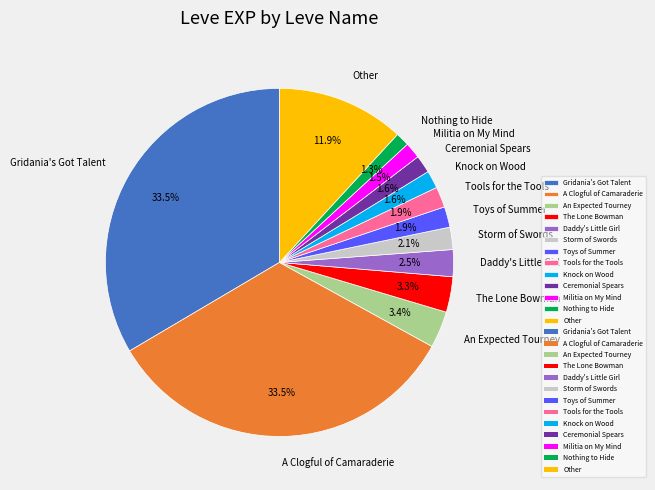

How many slices are in this pie chart?

13